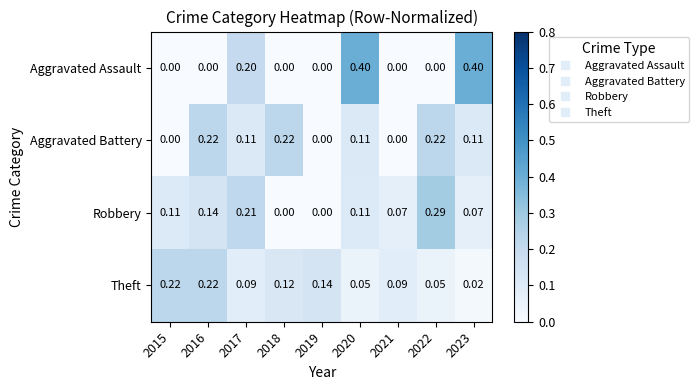

Rank the series at 2017 from highest to lowest value.

Robbery, Aggravated Assault, Aggravated Battery, Theft